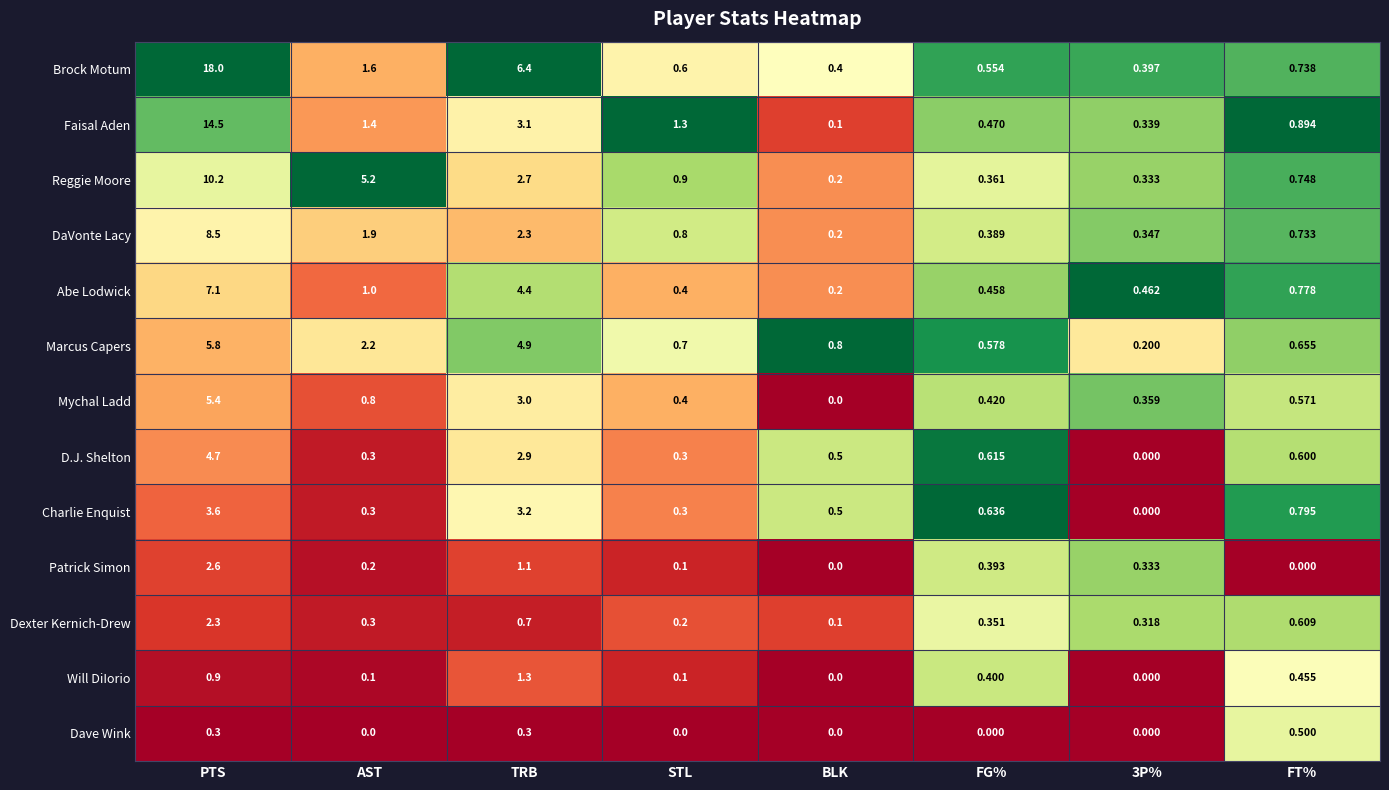

Which category has the highest value across all series?

PTS